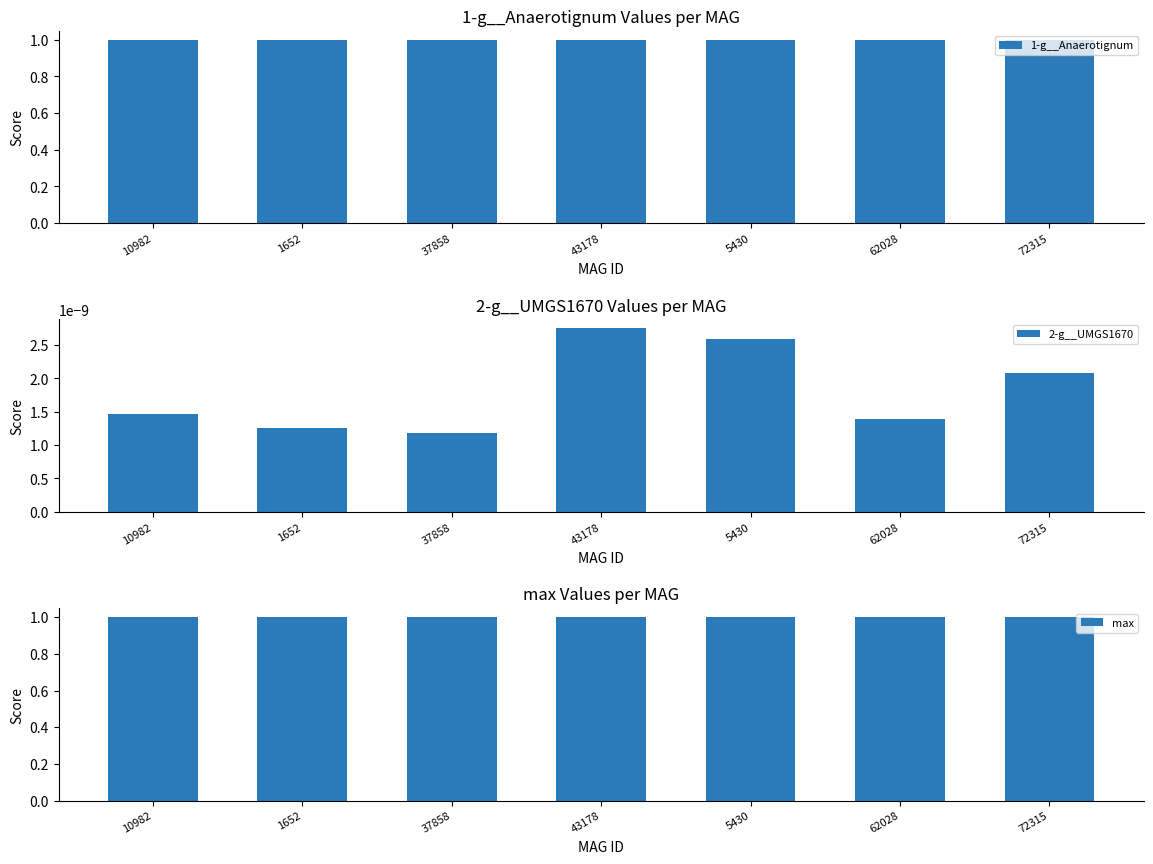

What is the total value across all series at 10982?

2.0